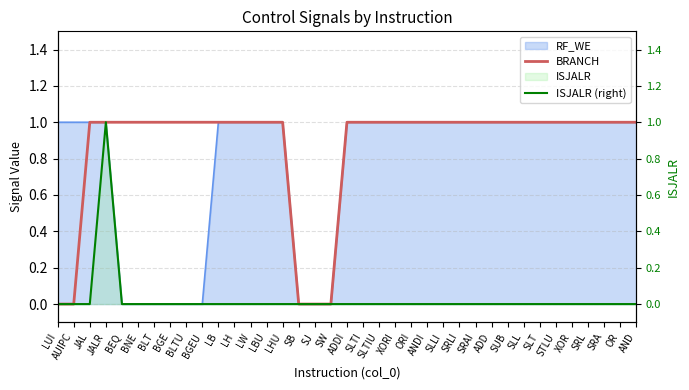

Reading left to right, extract all data points from this chart.

BRANCH: LUI=0	AUIPC=0	JAL=1	JALR=1	BEQ=1	BNE=1	BLT=1	BGE=1	BLTU=1	BGEU=1	LB=1	LH=1	LW=1	LBU=1	LHU=1	SB=0	SJ=0	SW=0	ADDI=1	SLTI=1	SLTIU=1	XORI=1	ORI=1	ANDI=1	SLLI=1	SRLI=1	SRAI=1	ADD=1	SUB=1	SLL=1	SLT=1	STLU=1	XOR=1	SRL=1	SRA=1	OR=1	AND=1
ISJALR (right): LUI=0	AUIPC=0	JAL=0	JALR=1	BEQ=0	BNE=0	BLT=0	BGE=0	BLTU=0	BGEU=0	LB=0	LH=0	LW=0	LBU=0	LHU=0	SB=0	SJ=0	SW=0	ADDI=0	SLTI=0	SLTIU=0	XORI=0	ORI=0	ANDI=0	SLLI=0	SRLI=0	SRAI=0	ADD=0	SUB=0	SLL=0	SLT=0	STLU=0	XOR=0	SRL=0	SRA=0	OR=0	AND=0